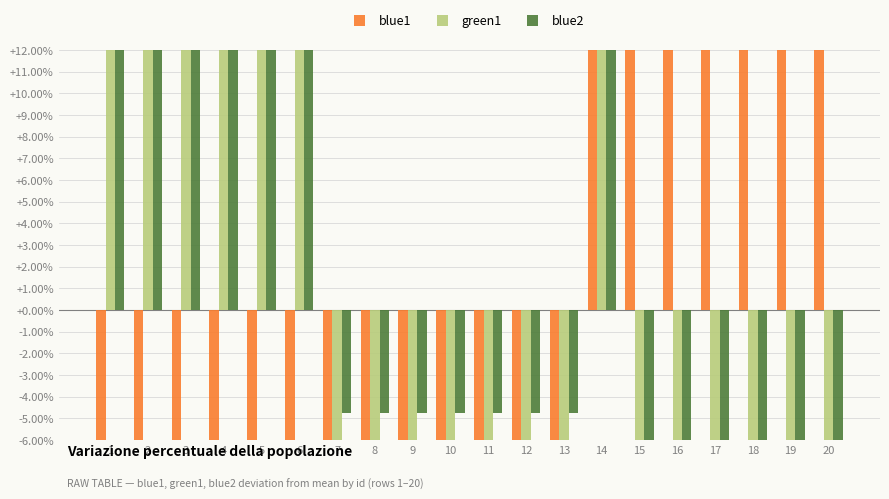

At which label is green1 closest to 139?

1